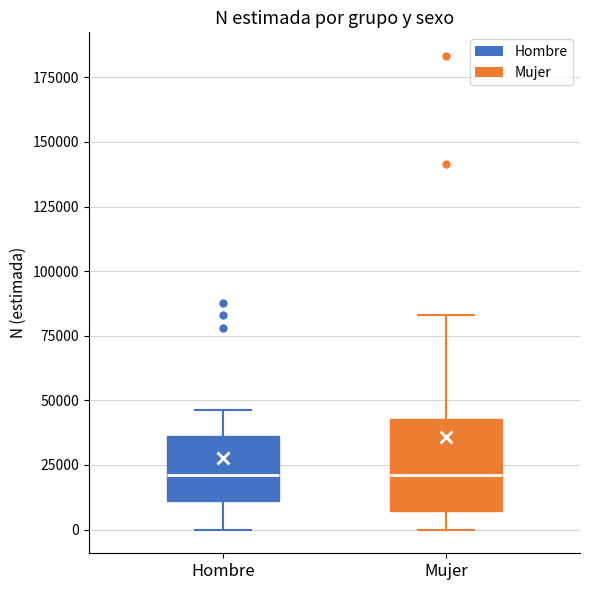

Reading left to right, transcribe this box plot: for each box, give where its median line is, the range the box spans, and where its two whiskers end, as read against the y-axis. The values are not printed on the chart, so give them approximately, as read against the axis.

Hombre: median 20000, box 10000 to 35000, whiskers 0 to 45000
Mujer: median 20000, box 5000 to 45000, whiskers 0 to 85000